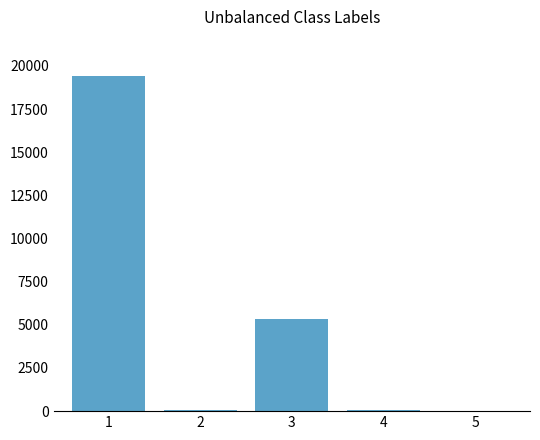

How many series are shown in this chart?

1